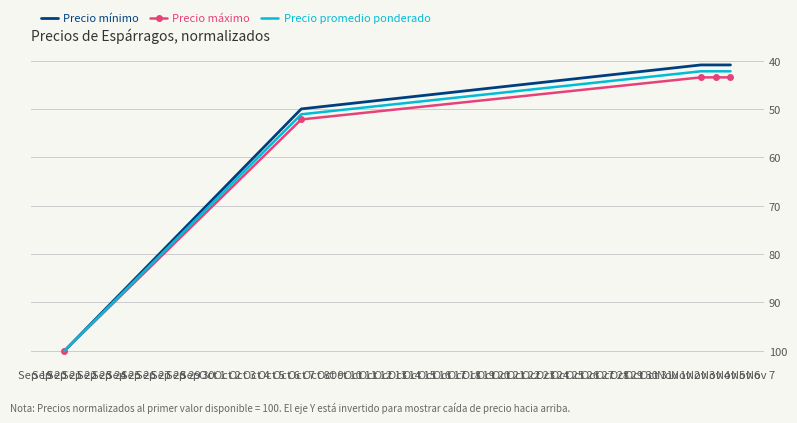

At which label is Precio máximo closest to 71?

Oct 7